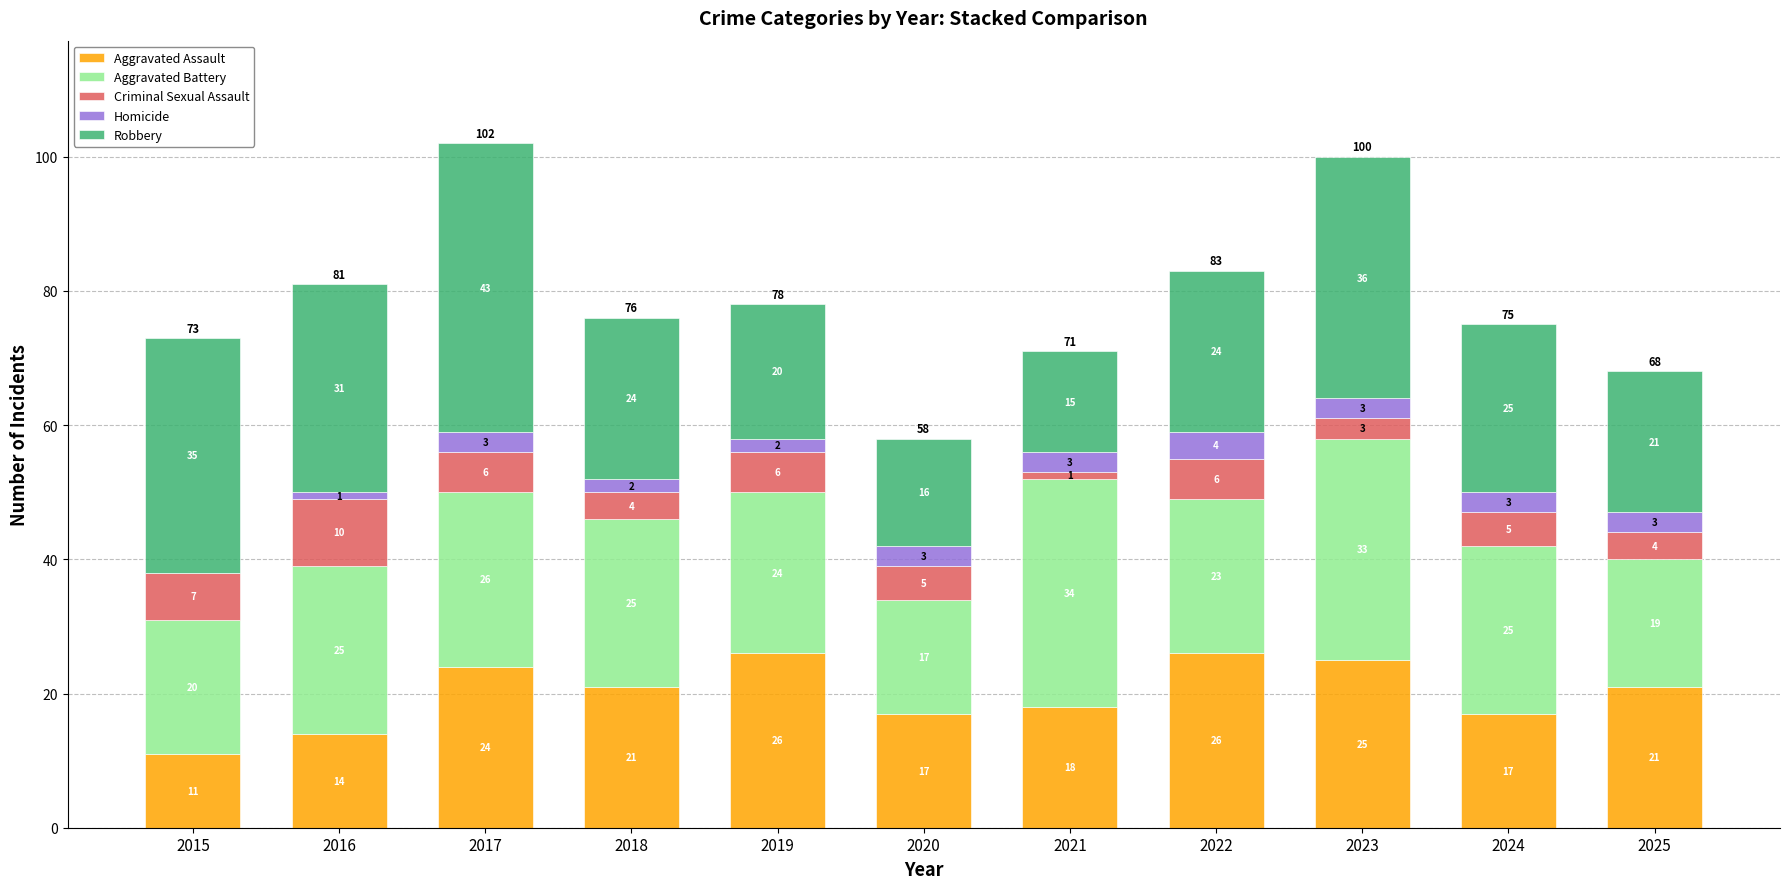

Are the bars grouped side by side (vs. stacked)?

No